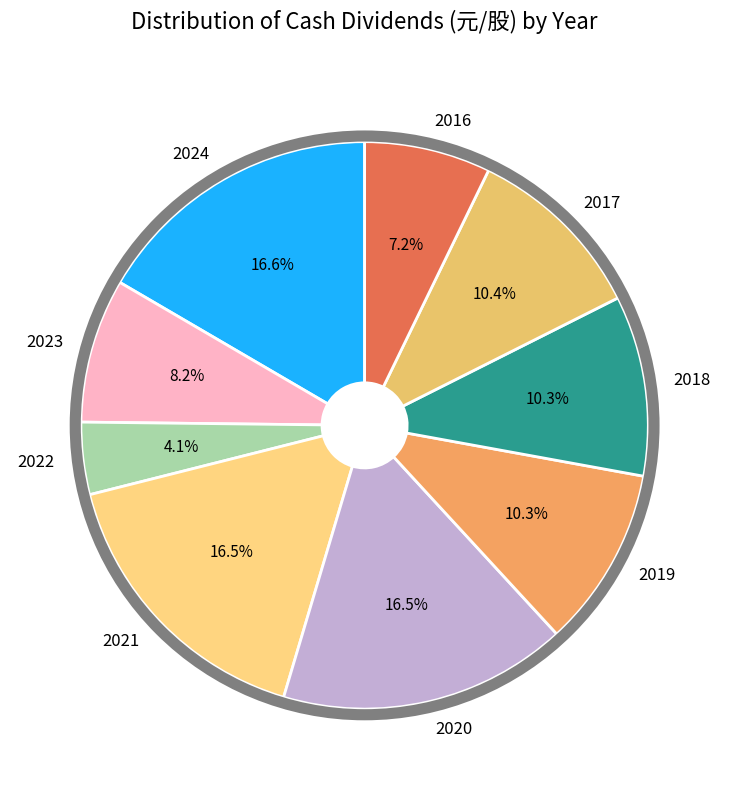

To the nearest percent, what is the combined percentage of 2019 and 2024?

27%